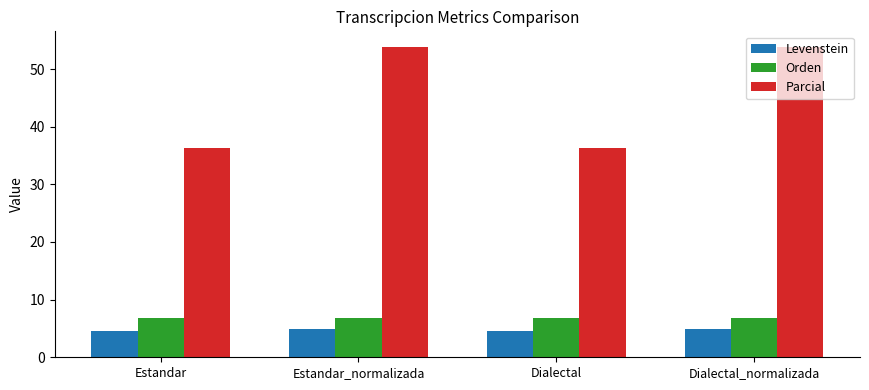

What is the approximate value of Parcial at Dialectal_normalizada?

53.8